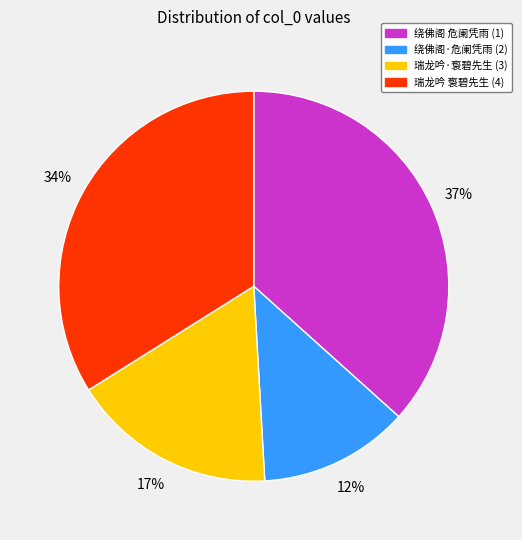

Is it true that 瑞龙吟·袌碧先生 (3) is 11% of the pie?

False